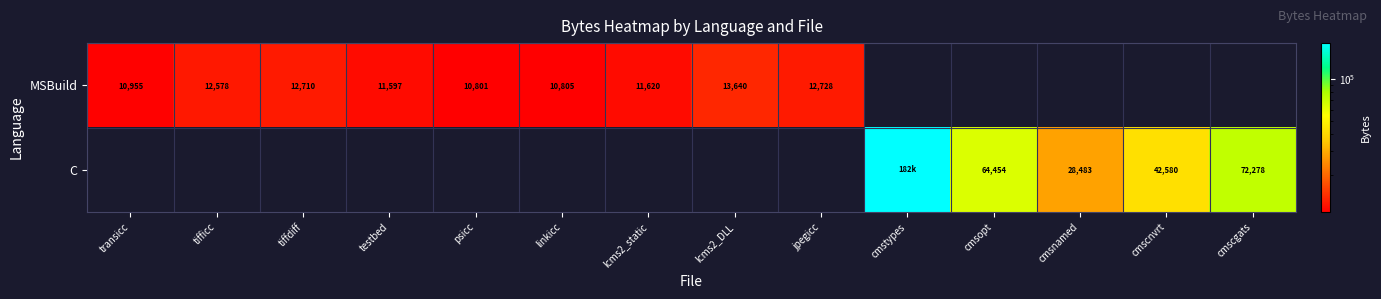

What is the difference between the MSBuild values at tiffdiff and psicc?

1909